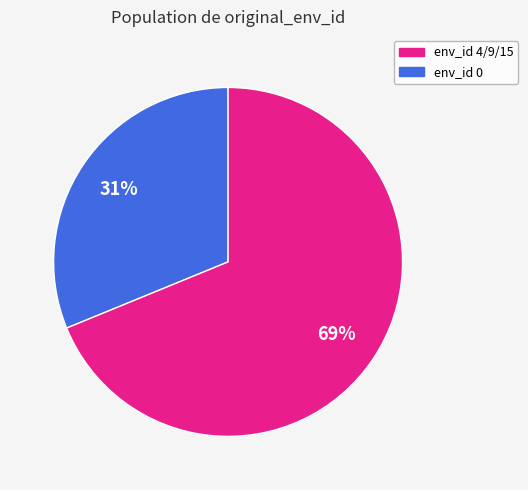

Is there any slice that represents more than half of the pie?

Yes